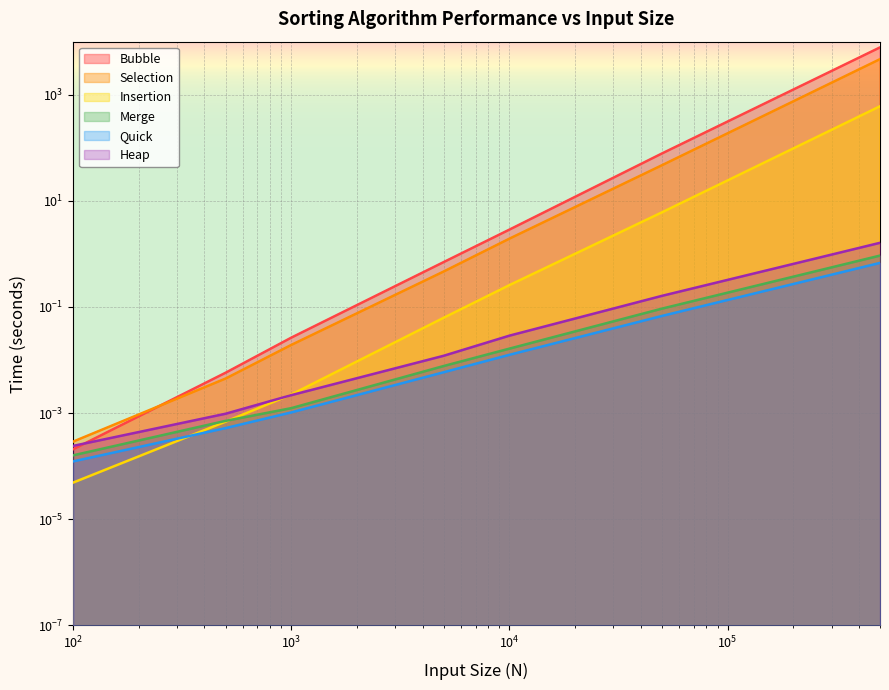

Which series ends up on top after the final intersection of Heap and Bubble?

Bubble